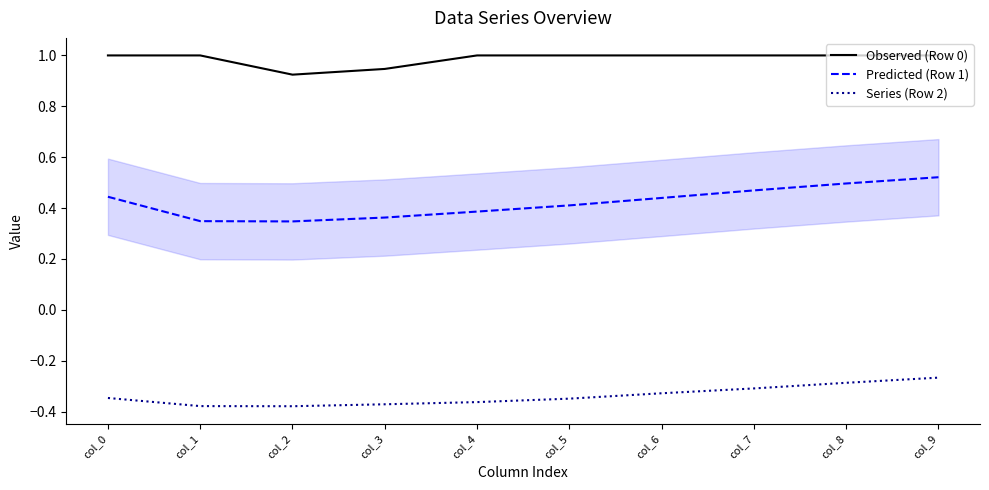

What is the average value of the Observed (Row 0) series?

1.0